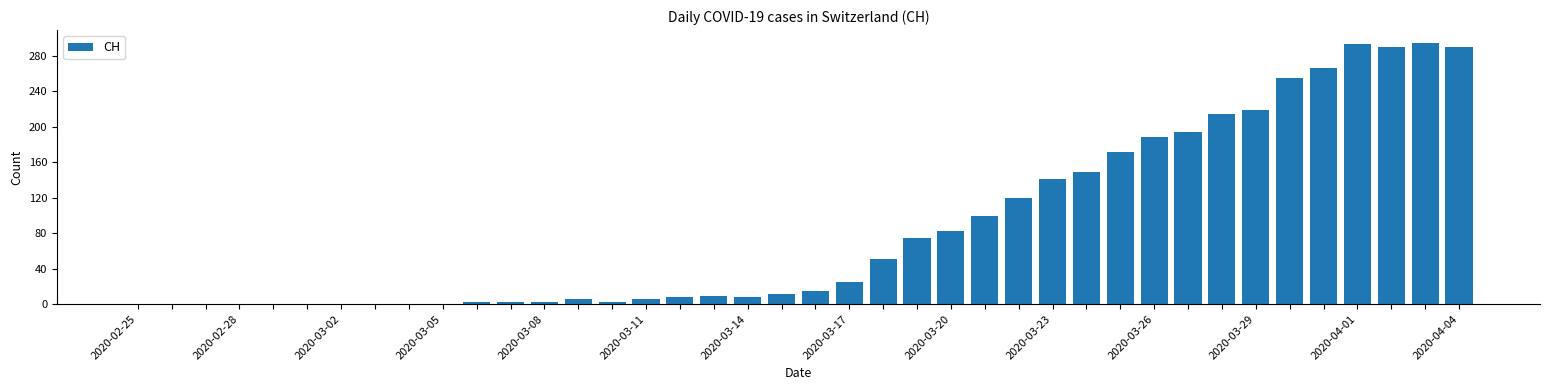

What is the sum of all values?

3488